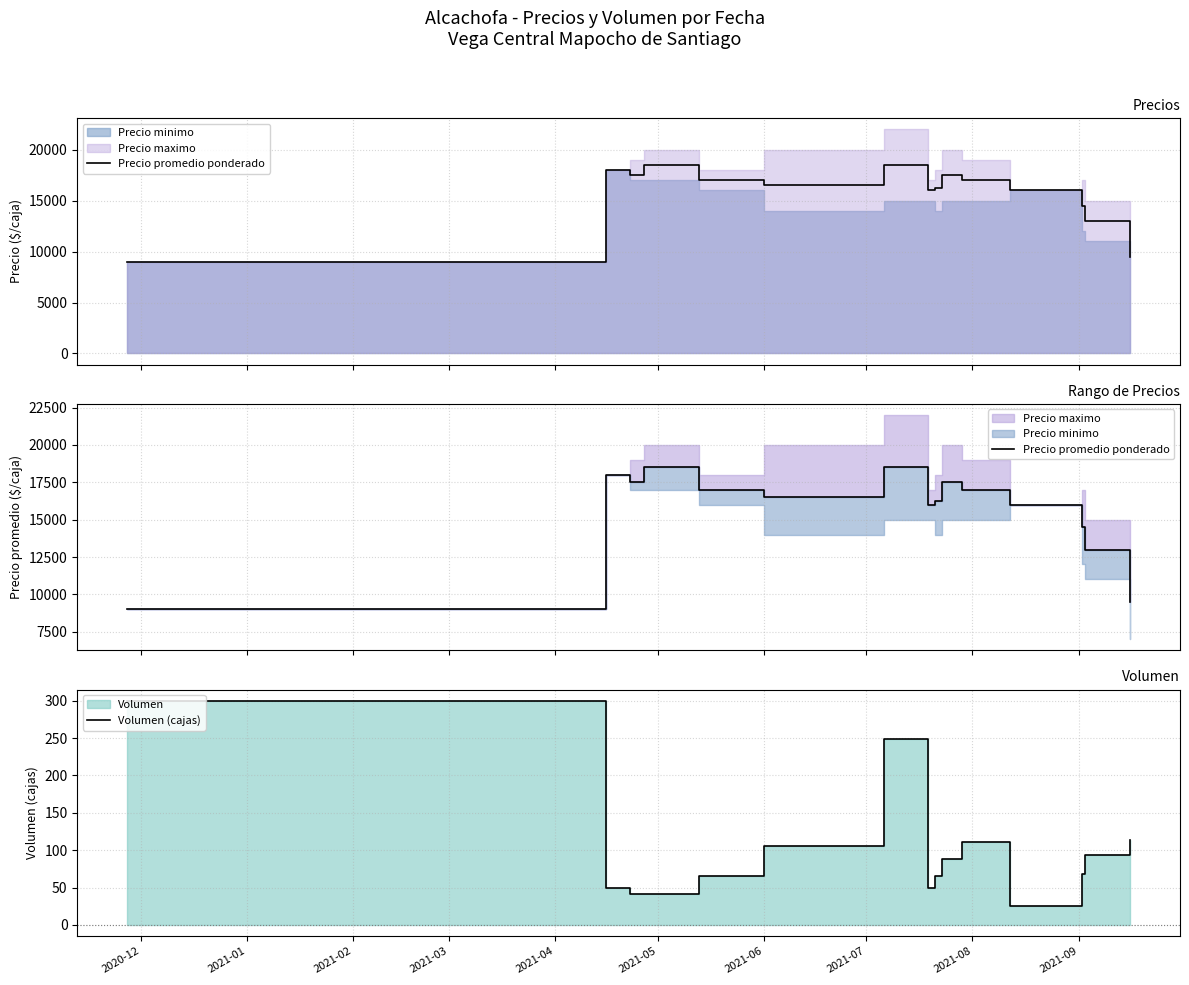

True or false: Precio promedio ponderado has a value of 5335 at 2020-12.

False